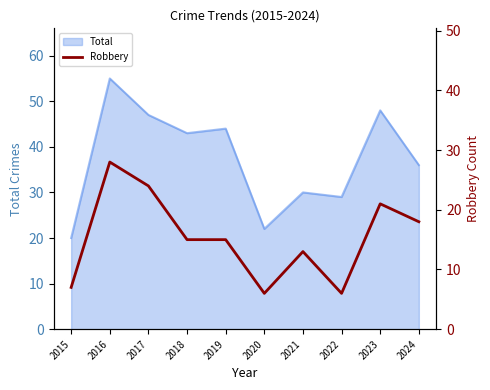

True or false: Total has a value of 29 at 2022.

True